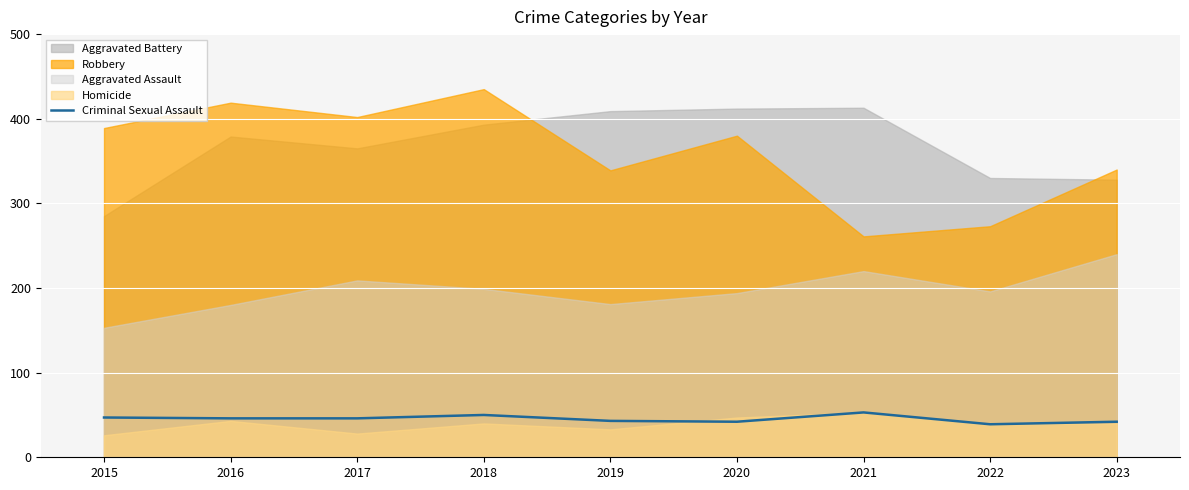

Which label corresponds to the largest value in the chart?

2021